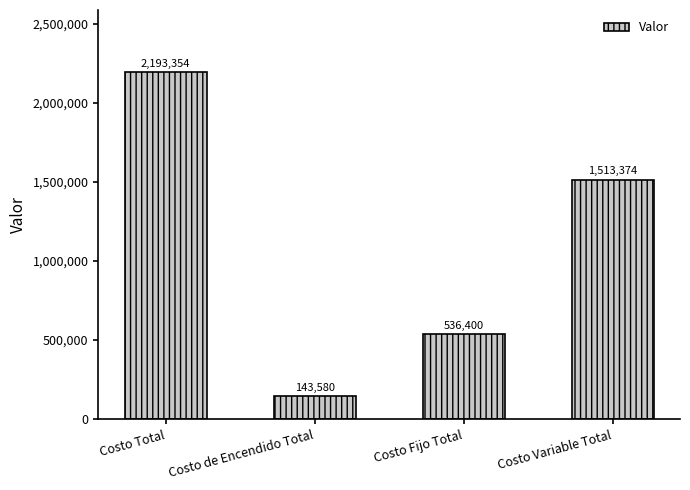

How many bars are there in total?

4